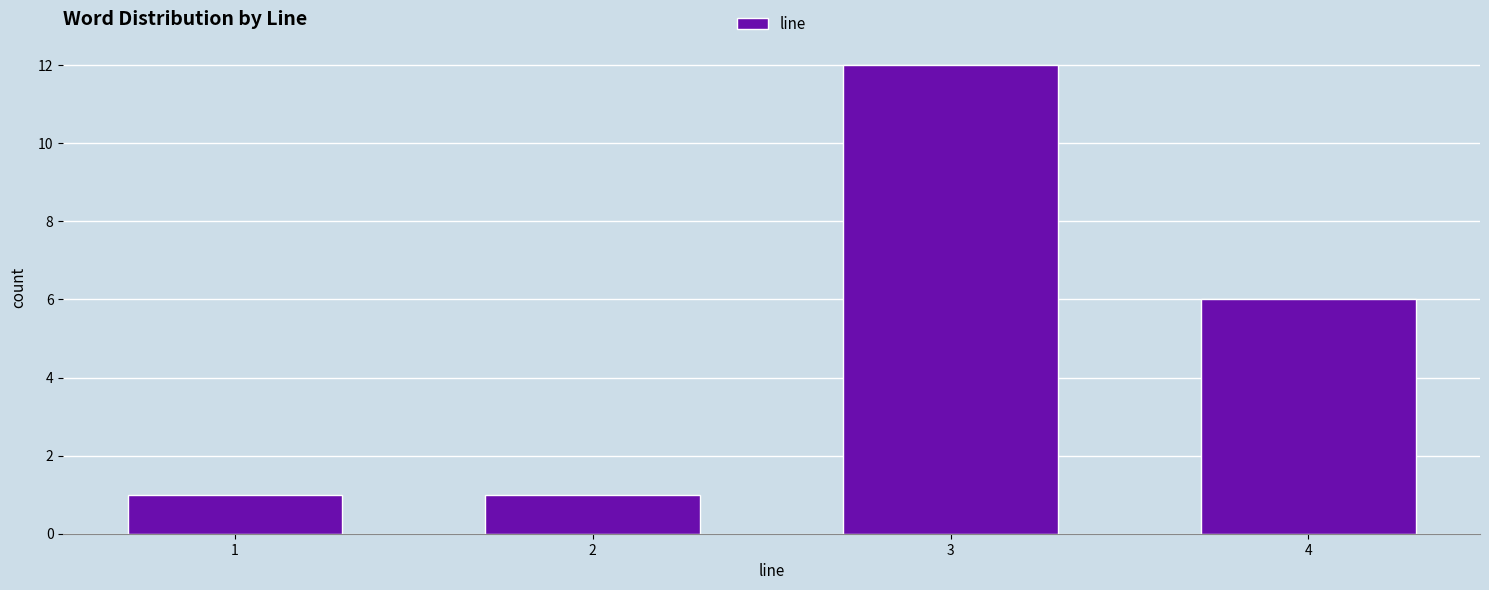

Reading left to right, transcribe all the data shown in this chart.

1	1	12	6